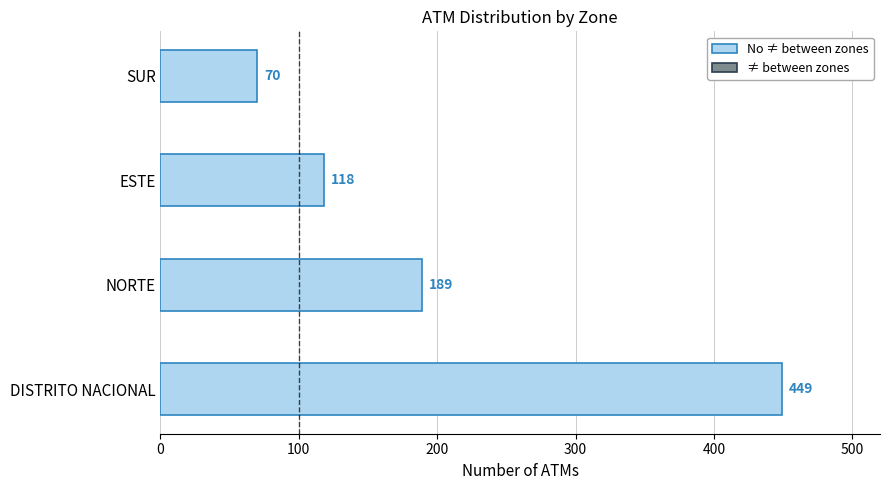

Is it true that the value at ESTE is 118?

True